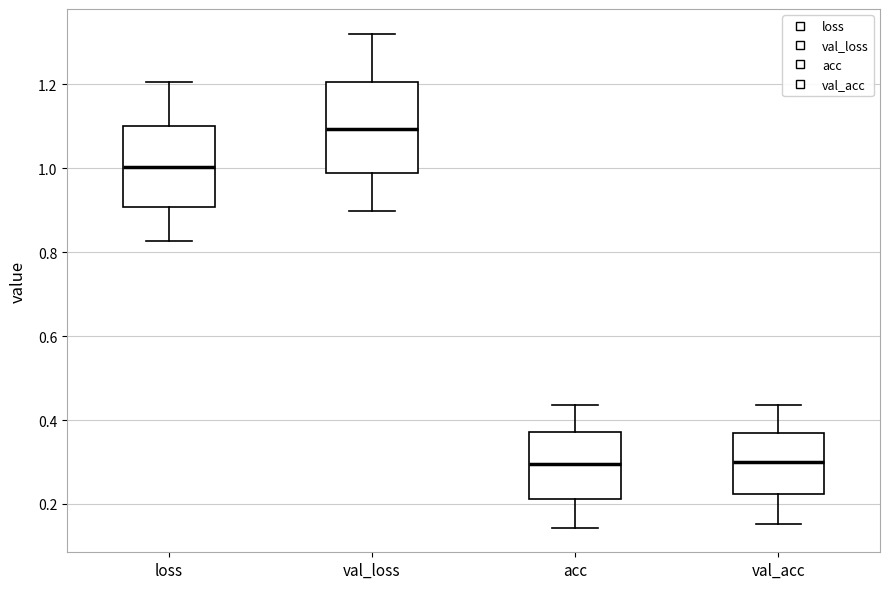

Reading left to right, read every box against the y-axis: the position of its median line, the range the box covers, and the ends of its whiskers. The values are not printed on the chart, so give them approximately, as read against the axis.

loss: median 1.00, box 0.90 to 1.10, whiskers 0.82 to 1.20
val_loss: median 1.10, box 0.98 to 1.20, whiskers 0.90 to 1.32
acc: median 0.30, box 0.22 to 0.38, whiskers 0.14 to 0.44
val_acc: median 0.30, box 0.22 to 0.36, whiskers 0.16 to 0.44